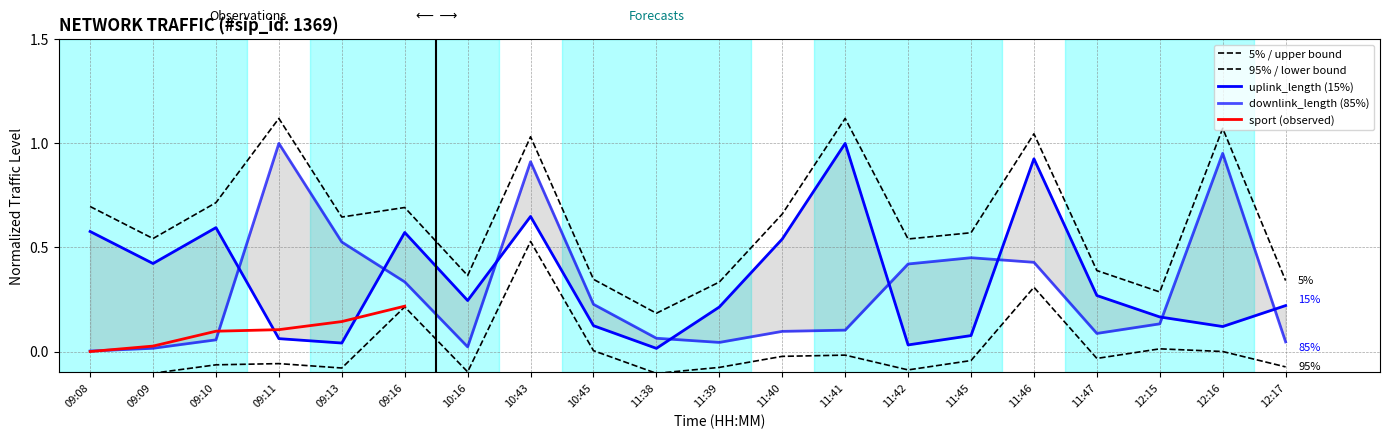

What is the sum of all uplink_length values?

6.9